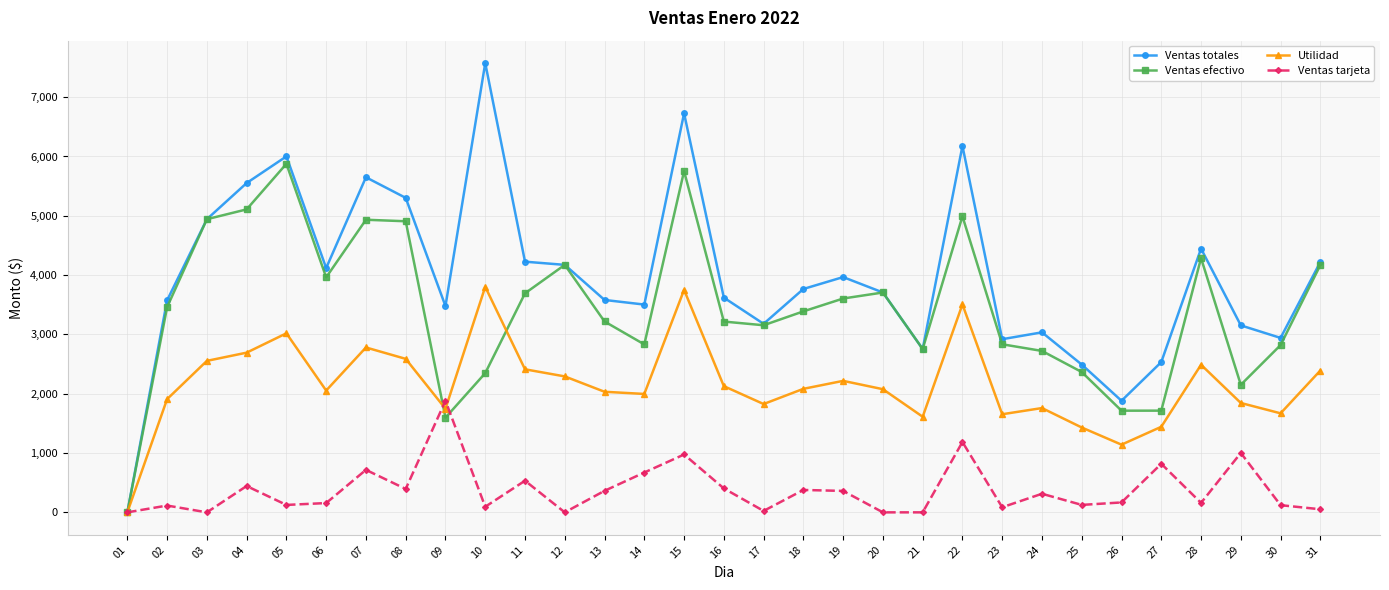

What is the difference between the maximum and minimum values in the Ventas totales series?

7573.7